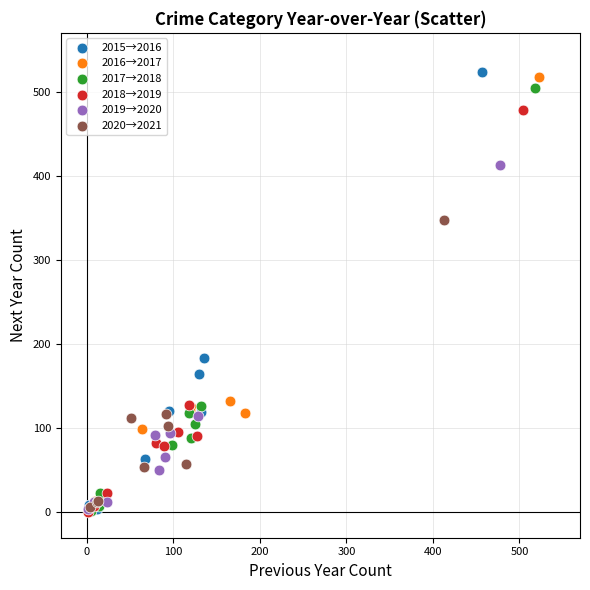

What are all the series names shown in the legend?

2015→2016, 2016→2017, 2017→2018, 2018→2019, 2019→2020, 2020→2021